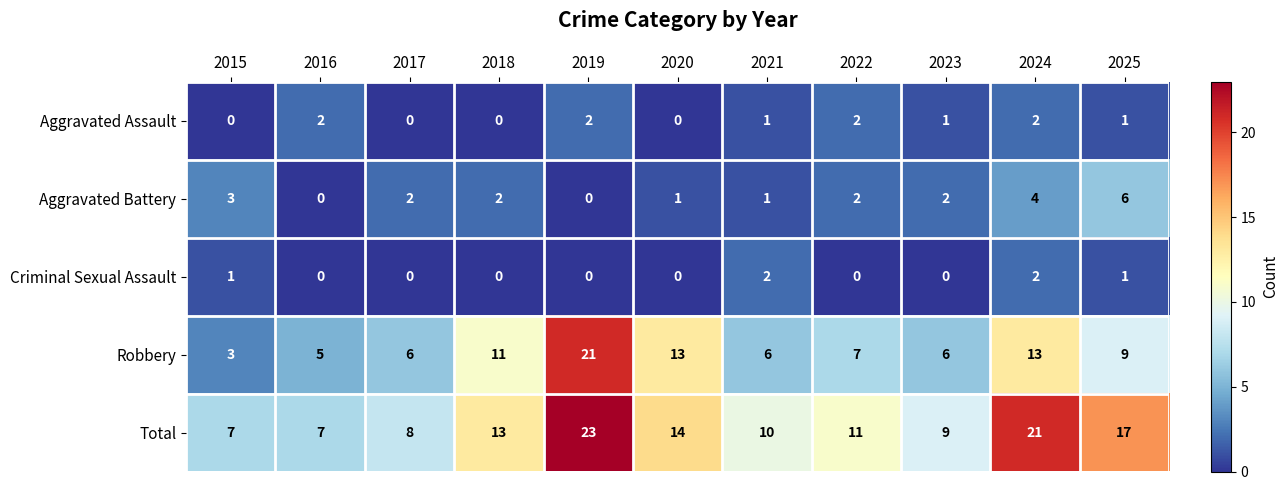

What is the sum of all Criminal Sexual Assault values?

6